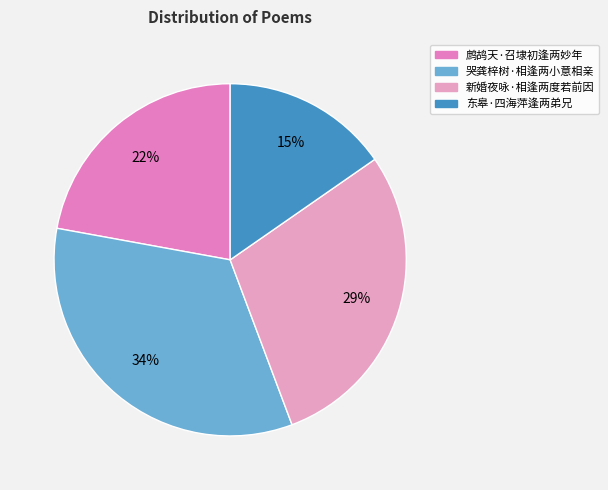

What is the largest slice in the pie chart?

哭龚梓树·相逢两小意相亲